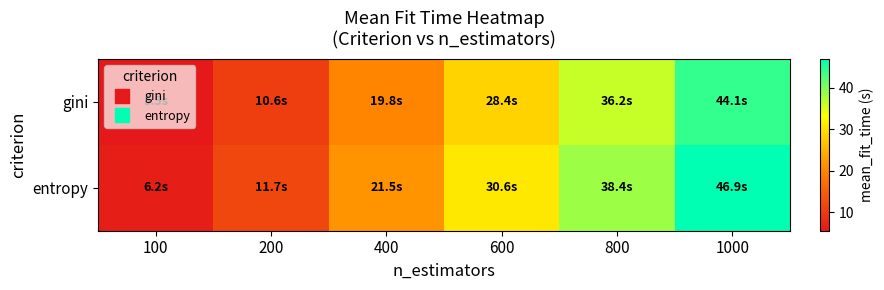

Which series changed the most between 100 and 1000?

entropy